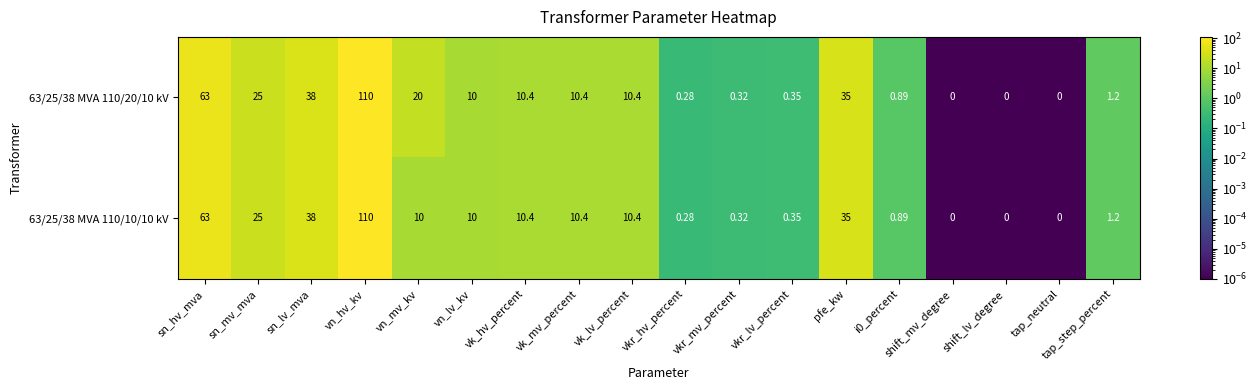

Which label corresponds to the largest value in the chart?

vn_hv_kv